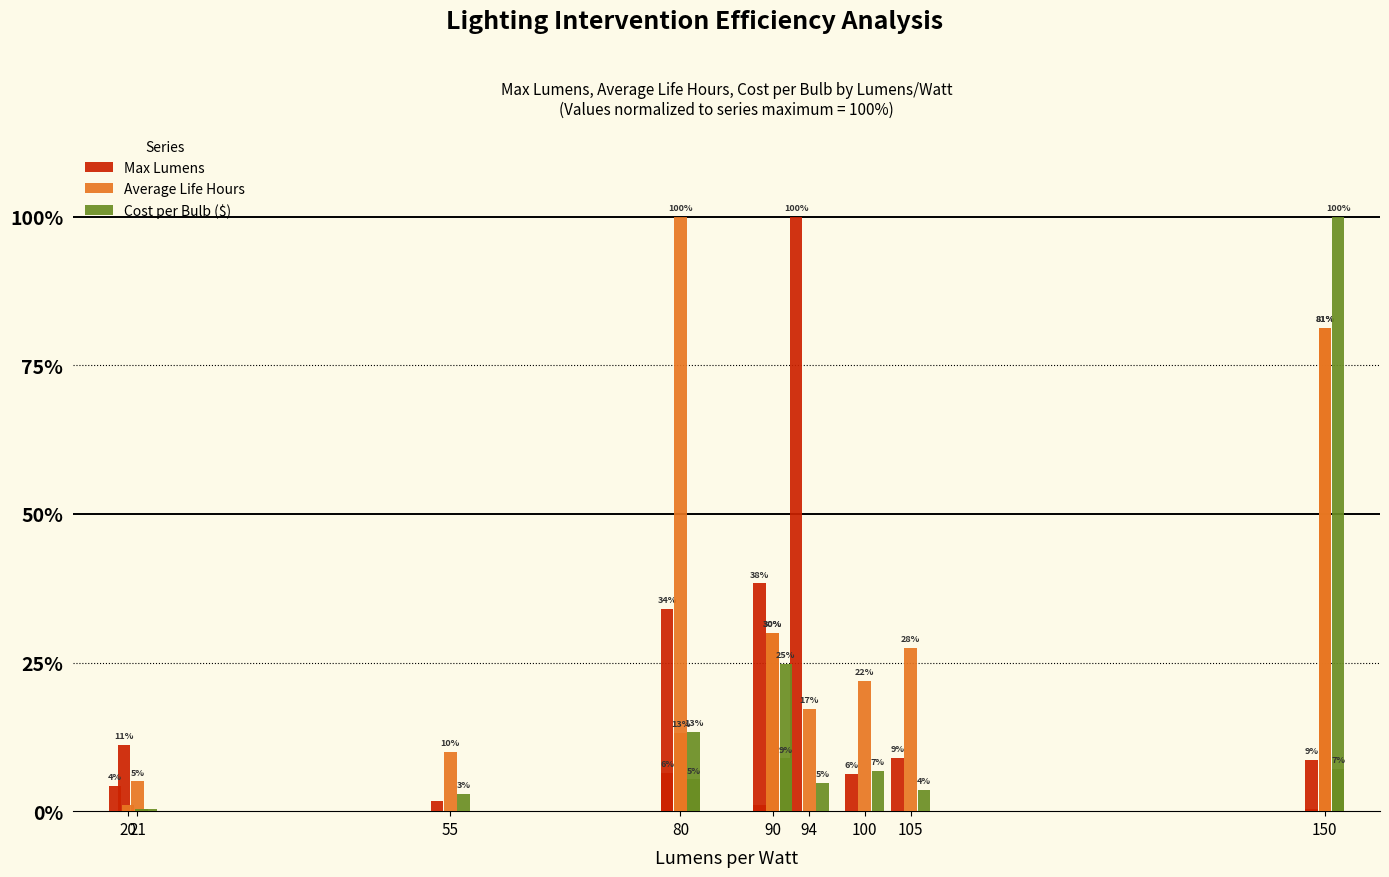

What are all the series names shown in the legend?

Max Lumens, Average Life Hours, Cost per Bulb ($)